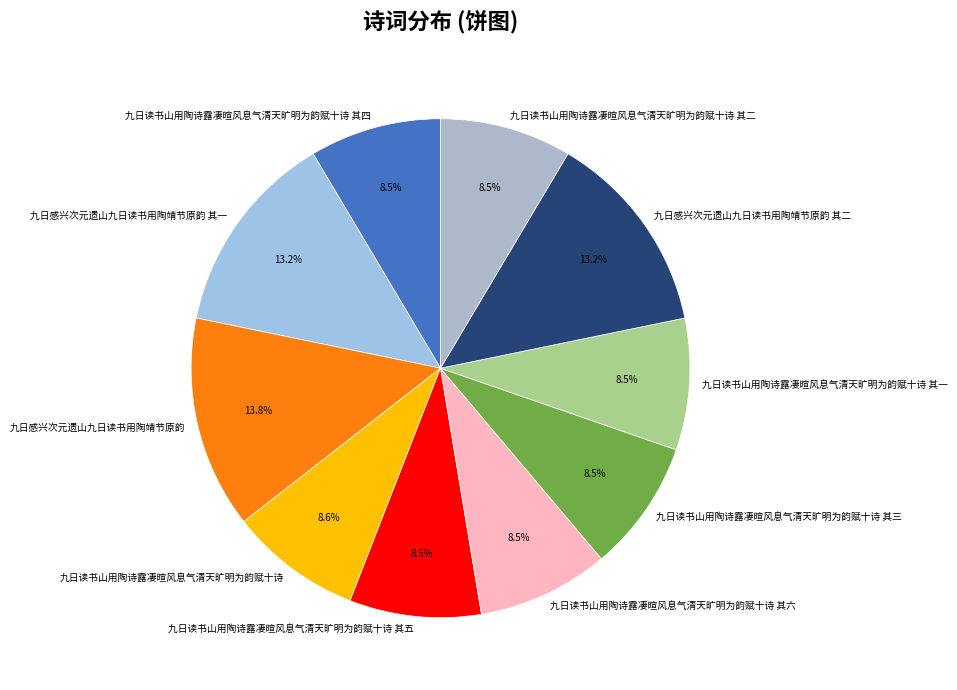

To the nearest percent, what percentage of the pie is 九日读书山用陶诗露凄暄风息气清天旷明为韵赋十诗 其二?

9%